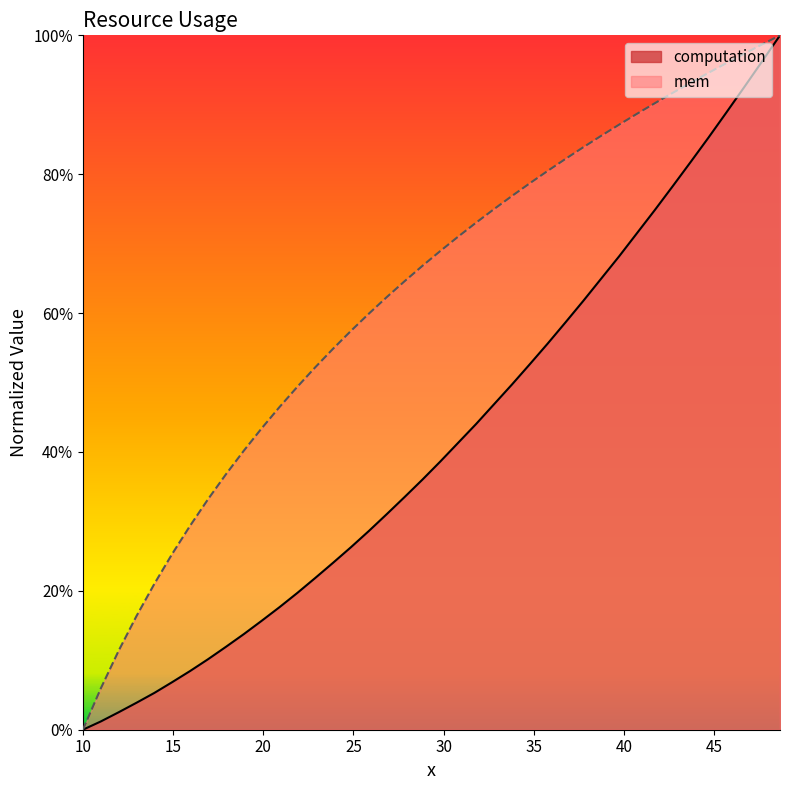

What is the difference between the maximum and minimum values in the x series?

1.0